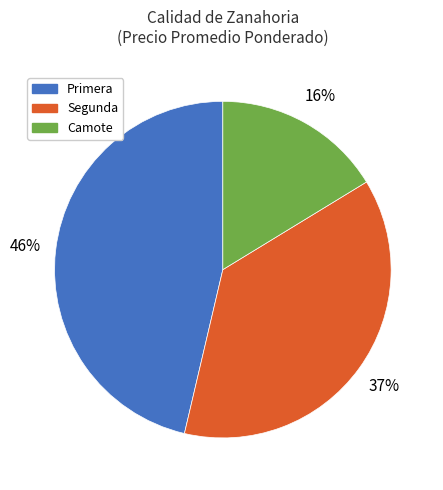

To the nearest percent, what is the difference between the largest and smallest slice percentages?

30%